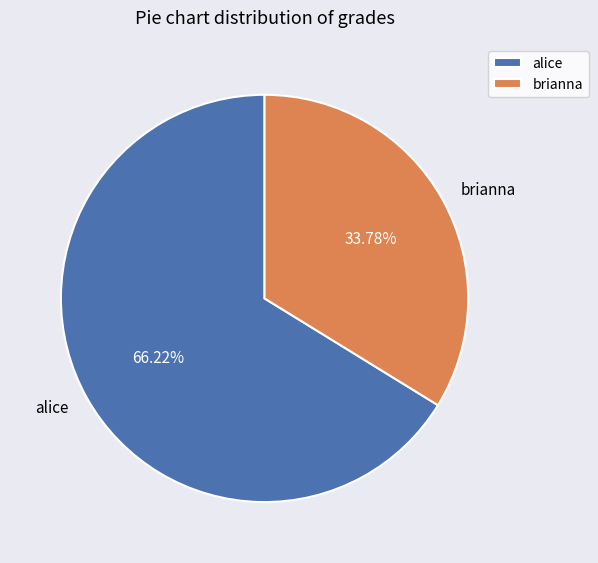

What is the smallest slice in the pie chart?

brianna